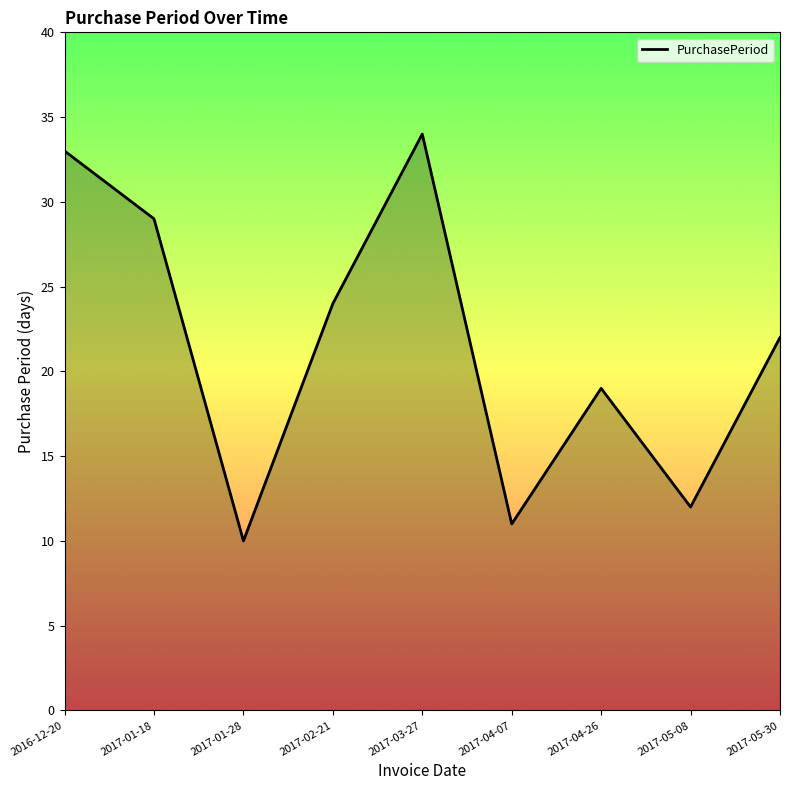

What is the difference between the maximum and minimum values?

24